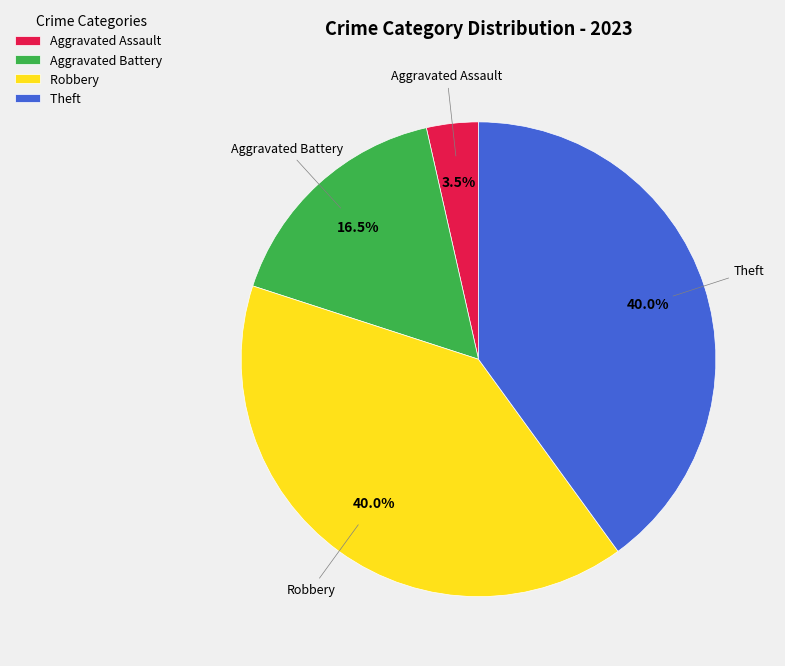

The Robbery slice represents 40% of the pie. True or false?

True